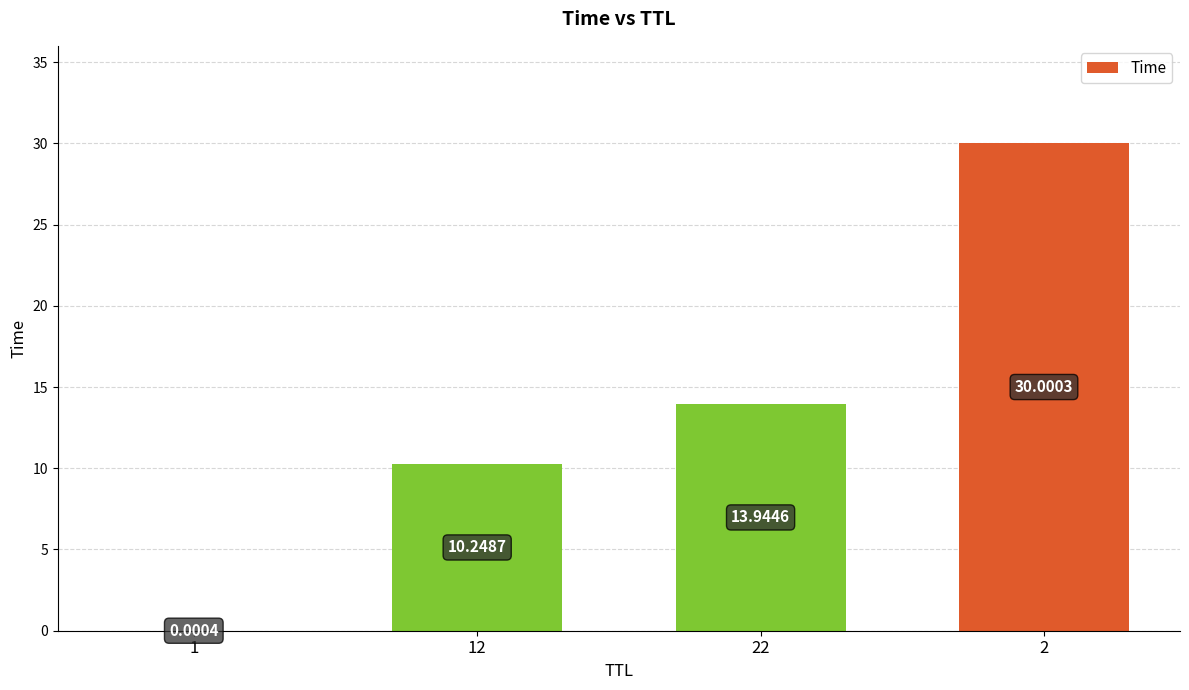

What is the sum of all values?

54.2